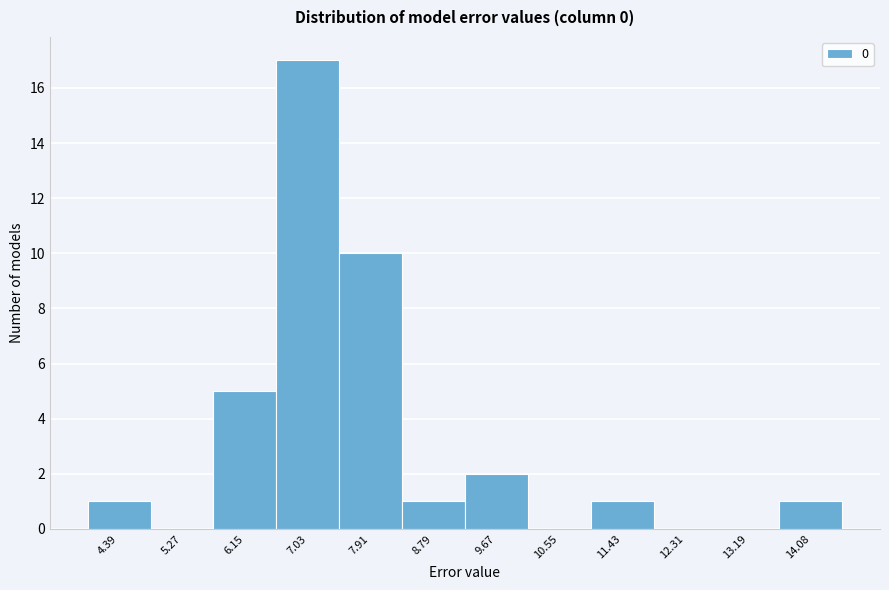

Which range on the x-axis has the tallest bar?

6.6 to 7.5